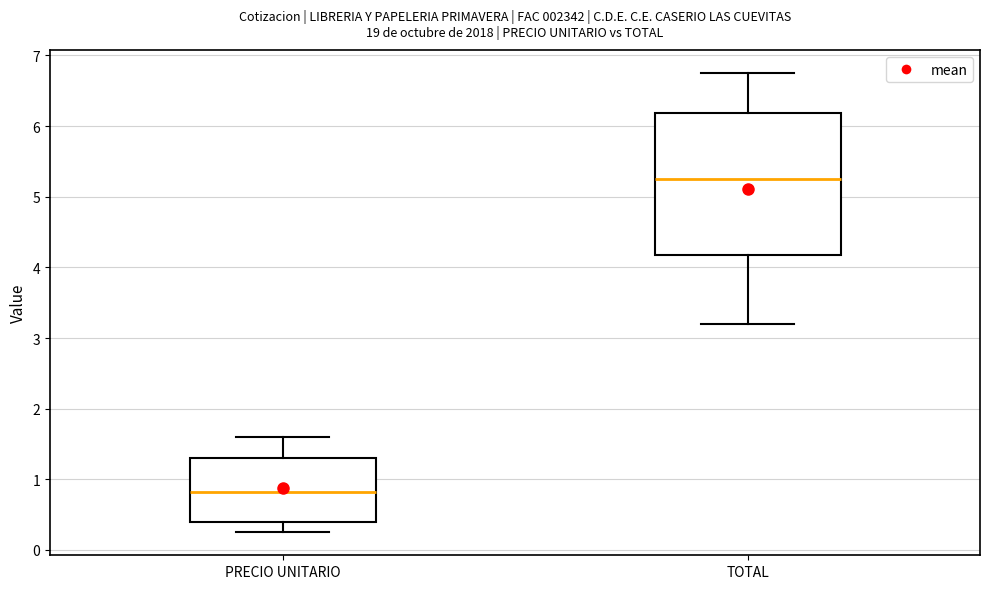

Reading left to right, read every box against the y-axis: the position of its median line, the range the box covers, and the ends of its whiskers. The values are not printed on the chart, so give them approximately, as read against the axis.

PRECIO UNITARIO: median 0.8, box 0.4 to 1.3, whiskers 0.3 to 1.6
TOTAL: median 5.3, box 4.2 to 6.2, whiskers 3.2 to 6.8